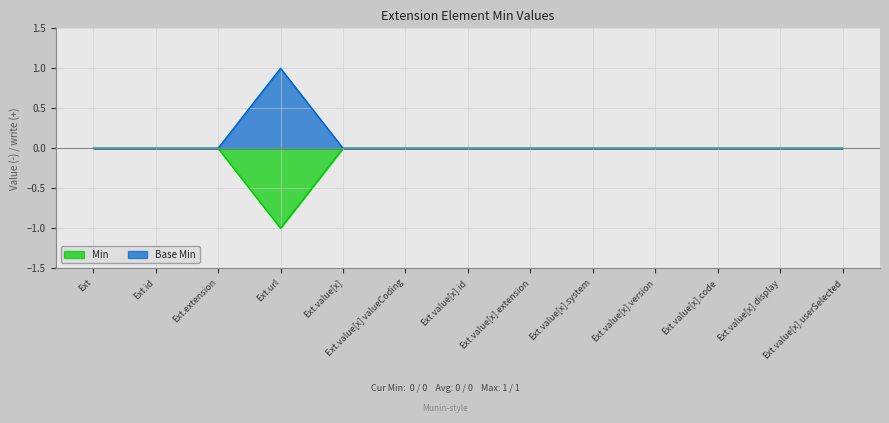

List the series in order of their peak value, highest first.

Base Min, Min